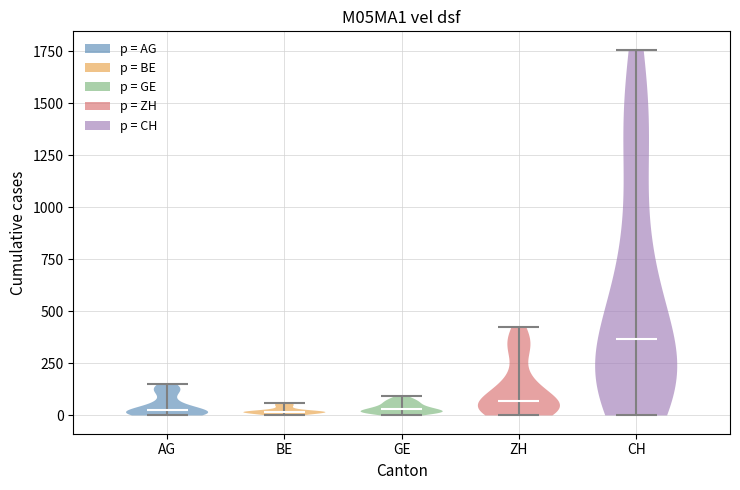

Reading left to right, read every violin against the y-axis: where its median line is, and the lowest and highest points it reaches. The values are not printed on the chart, so give them approximately, as read against the axis.

AG: median line 0, lowest point 0, highest point 150
BE: median line 0, lowest point 0, highest point 50
GE: median line 50, lowest point 0, highest point 100
ZH: median line 50, lowest point 0, highest point 400
CH: median line 350, lowest point 0, highest point 1750